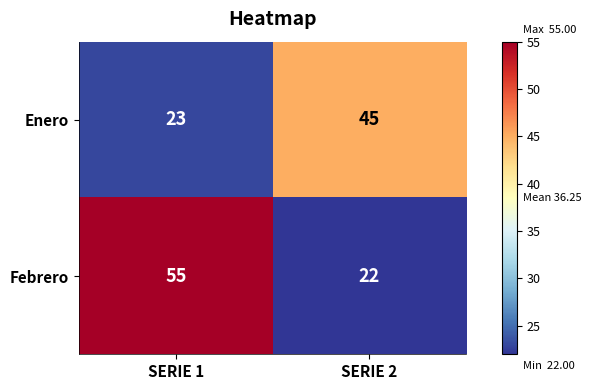

List the series in order of their peak value, lowest first.

Enero, Febrero